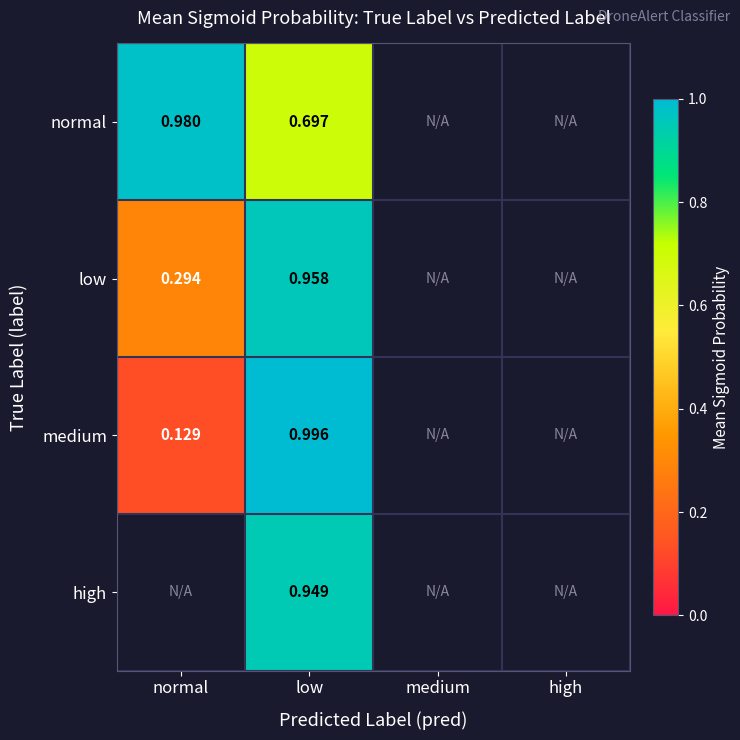

Where is normal nearest to the value 0?

low